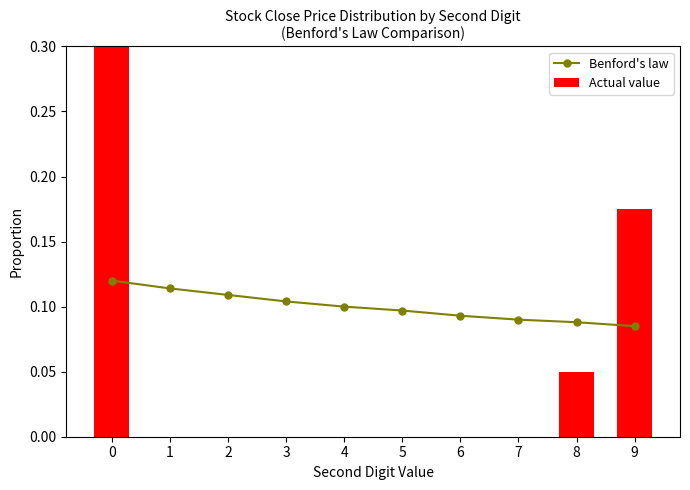

Reading left to right, list all the values displayed in this chart.

Benford's law: 0=0.1	1=0.1	2=0.1	3=0.1	4=0.1	5=0.1	6=0.1	7=0.1	8=0.1	9=0.1
Actual value: 0=0.8	1=0.0	2=0.0	3=0.0	4=0.0	5=0.0	6=0.0	7=0.0	8=0.1	9=0.2